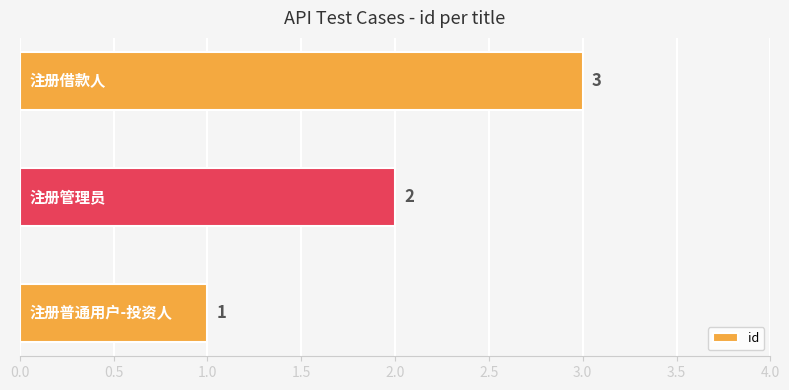

How many bars are there in total?

3